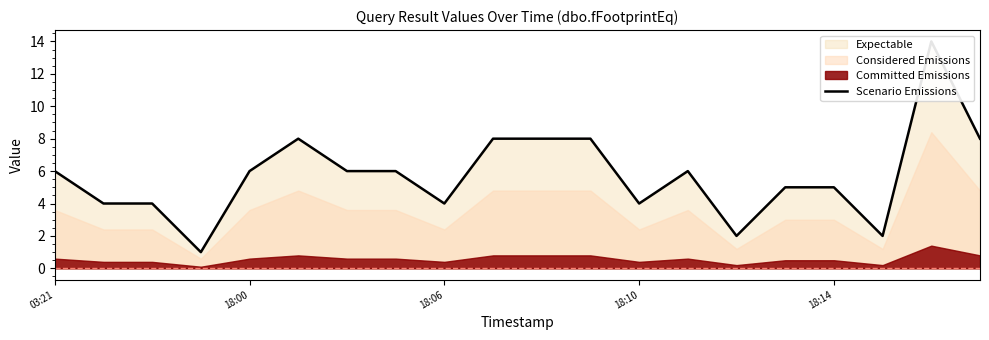

How many interior local valleys (lower than both neighbors) does the data have?

5